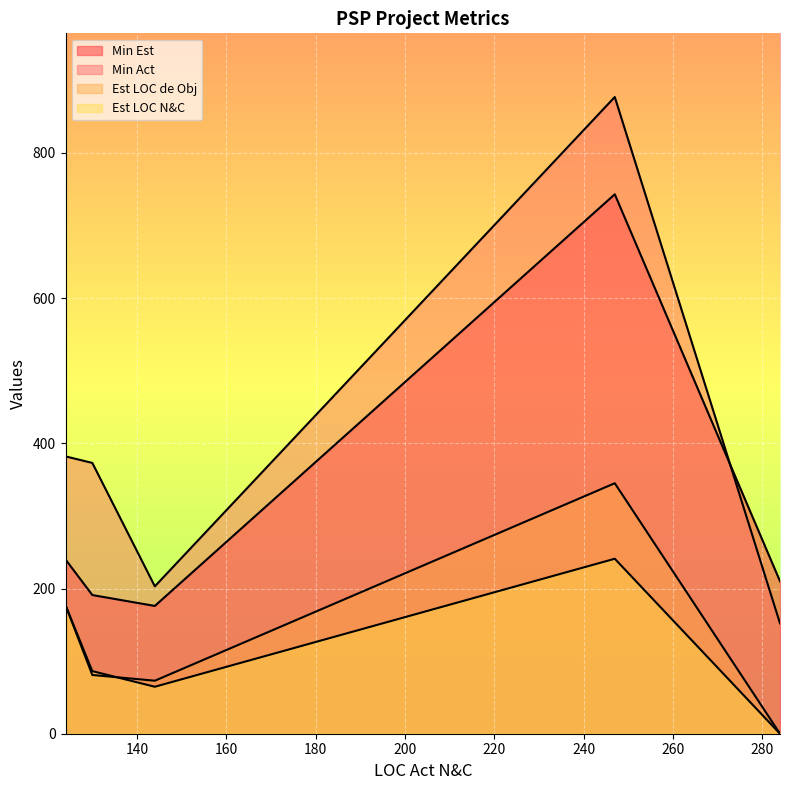

What is the difference between the Est LOC N&C values at 144 and 284?

64.7